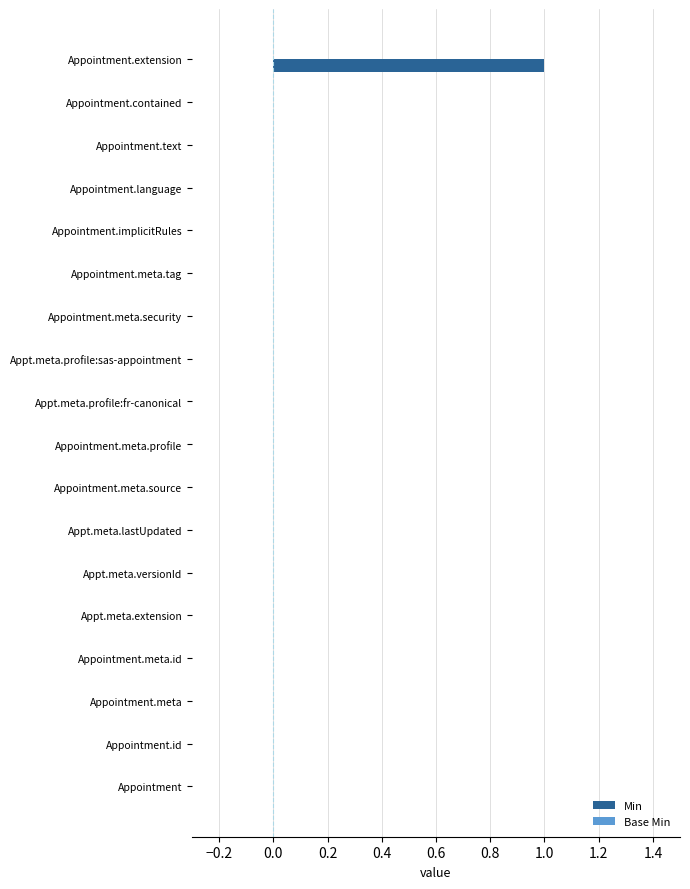

Reading top to bottom, what are all the values shown in this chart?

Appointment.extension=1	Appointment.contained=0	Appointment.text=0	Appointment.language=0	Appointment.implicitRules=0	Appointment.meta.tag=0	Appointment.meta.security=0	Appt.meta.profile:sas-appointment=0	Appt.meta.profile:fr-canonical=0	Appointment.meta.profile=0	Appointment.meta.source=0	Appt.meta.lastUpdated=0	Appt.meta.versionId=0	Appt.meta.extension=0	Appointment.meta.id=0	Appointment.meta=0	Appointment.id=0	Appointment=0